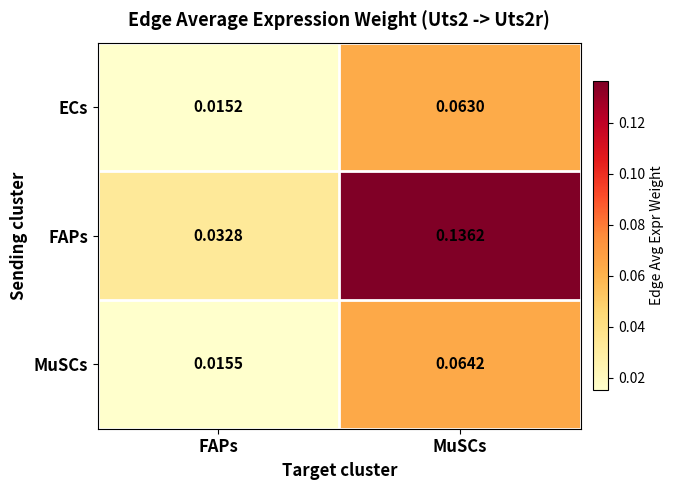

At how many categories does at least one series exceed 0?

2